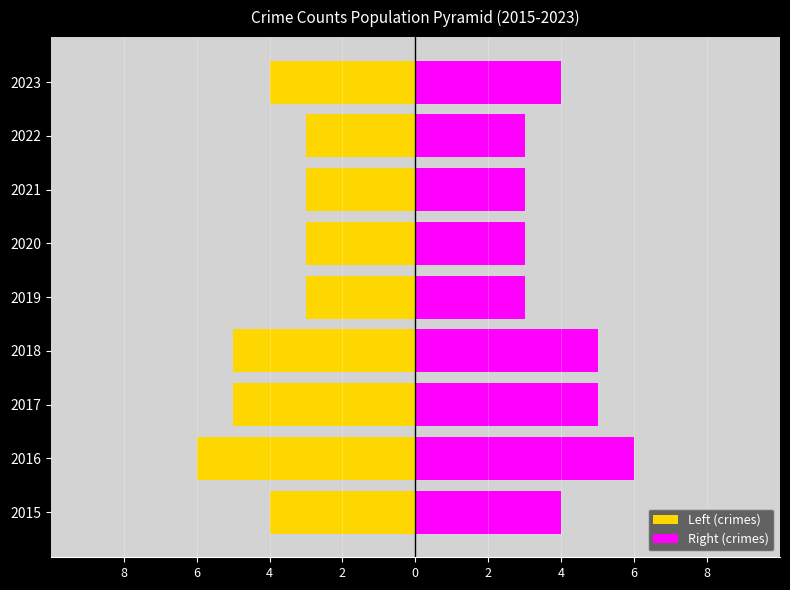

Reading left to right, transcribe all the data shown in this chart.

Left (crimes): -4	-6	-5	-5	-3	-3	-3	-3	-4
Right (crimes): 4	6	5	5	3	3	3	3	4